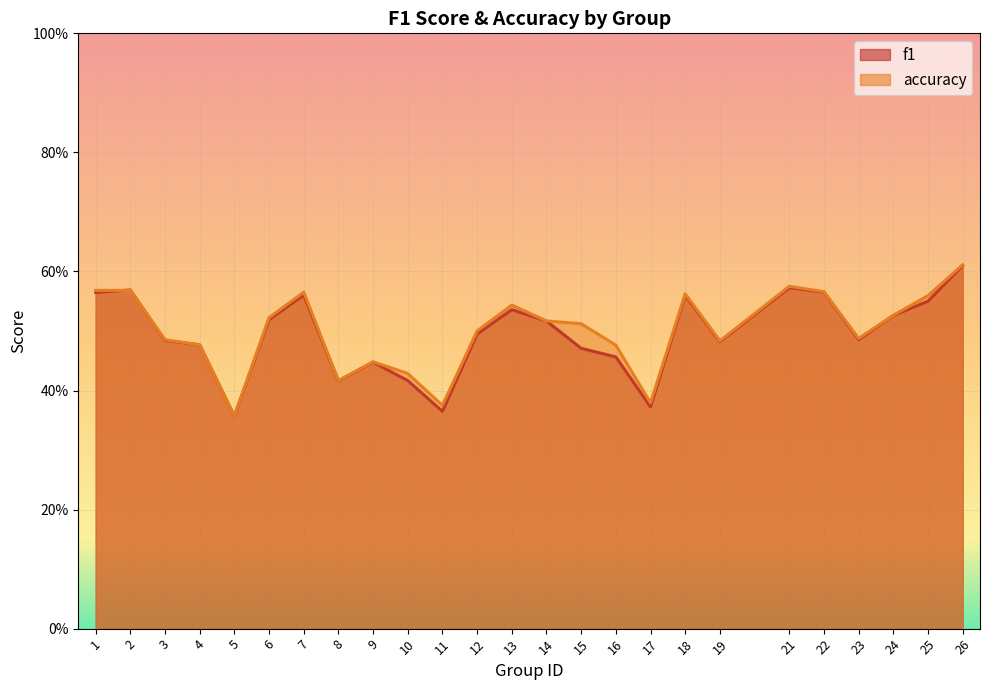

Which series changed the most between 17 and 18?

f1